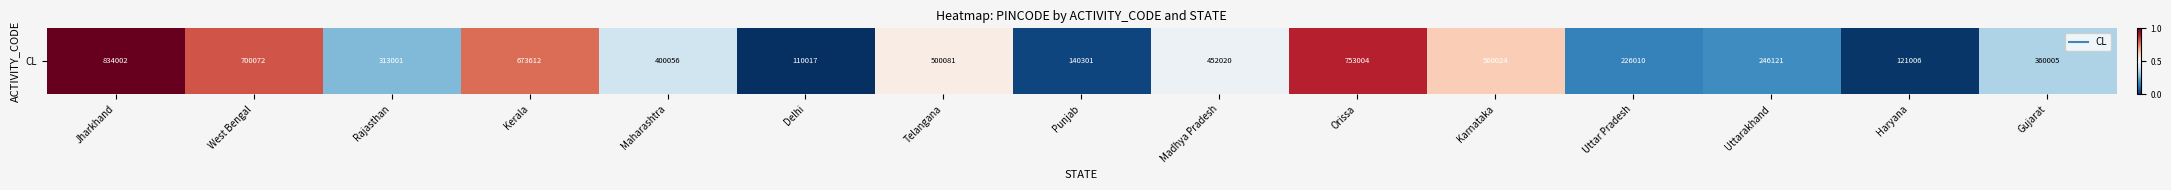

What is the difference between the second highest and minimum values?

0.9